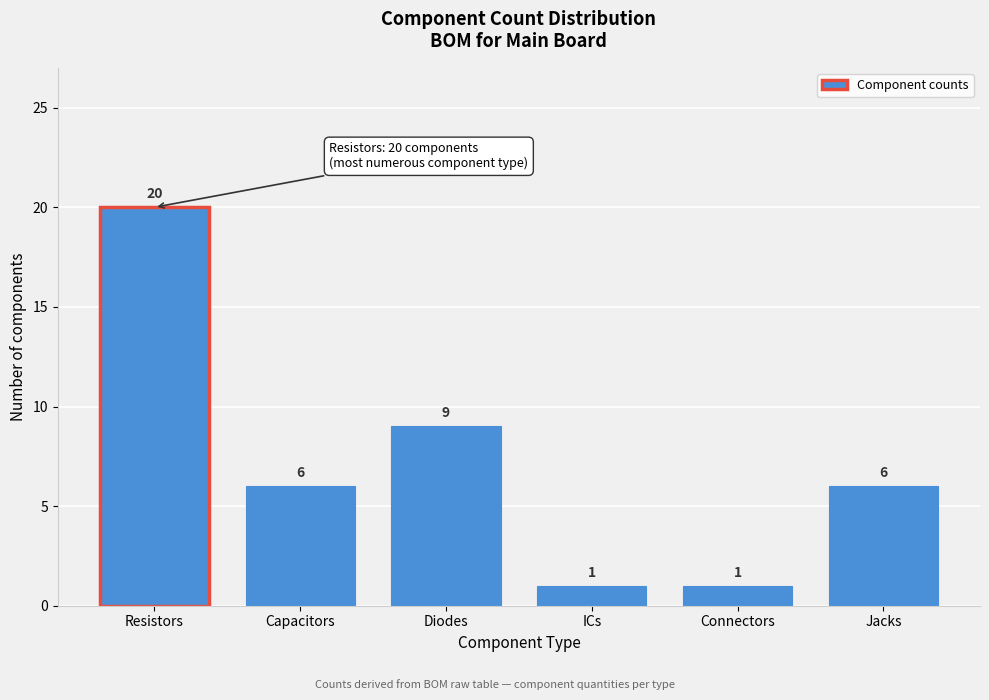

Reading left to right, transcribe all the data shown in this chart.

Resistors=20	Capacitors=6	Diodes=9	ICs=1	Connectors=1	Jacks=6